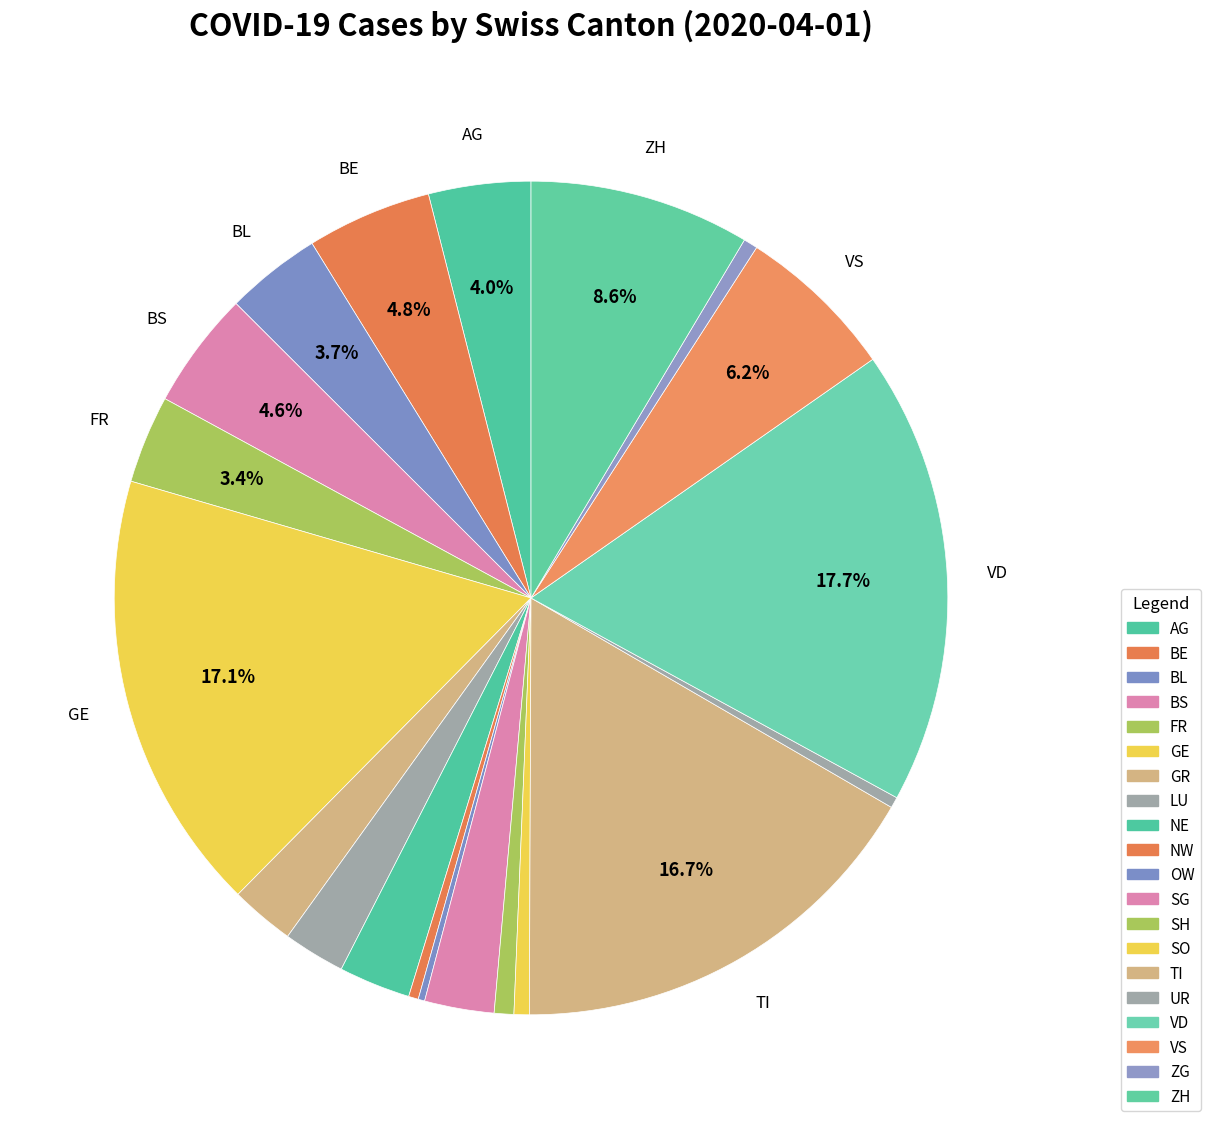

To the nearest percent, what portion does FR represent?

3%